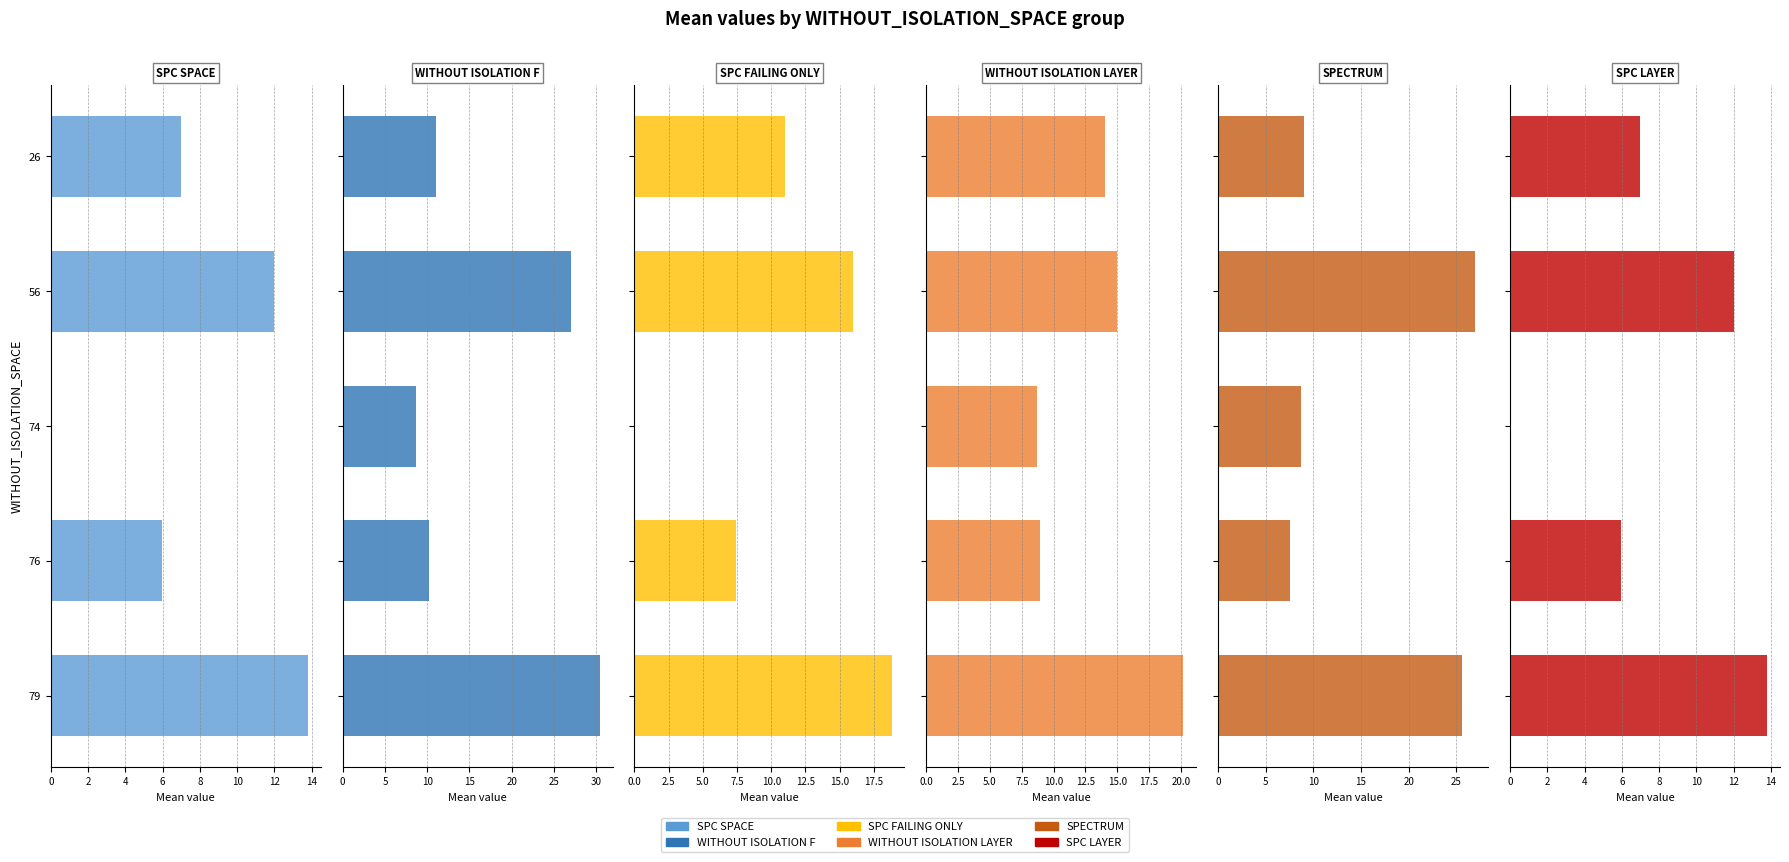

What are all the series names shown in the legend?

SPC_SPACE, WITHOUT_ISOLATION_F, SPC_FAILING_ONLY, WITHOUT_ISOLATION_LAYER, SPECTRUM, SPC_LAYER